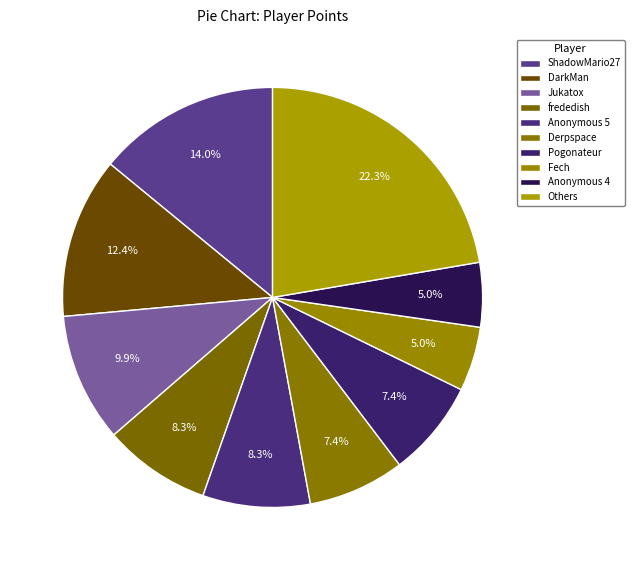

Is it true that Pogonateur is 14% of the pie?

False